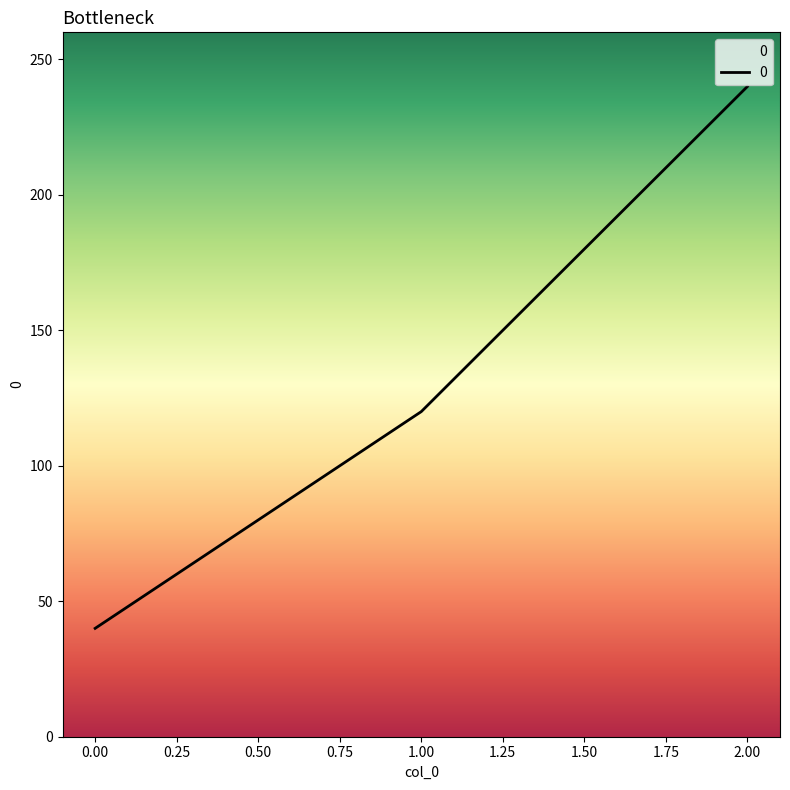

What is the sum of the values at 1.00 and 2.00?

360